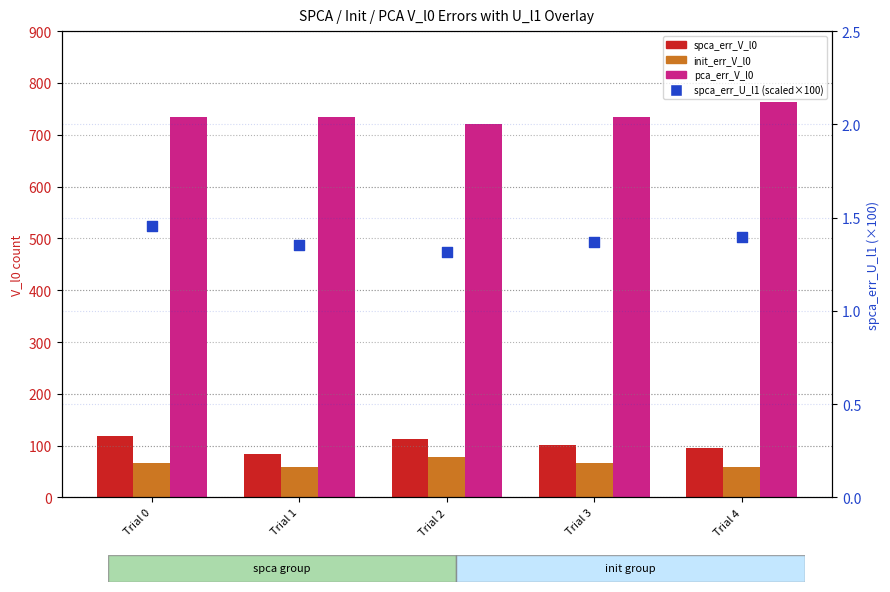

At how many categories does at least one series exceed 658?

5